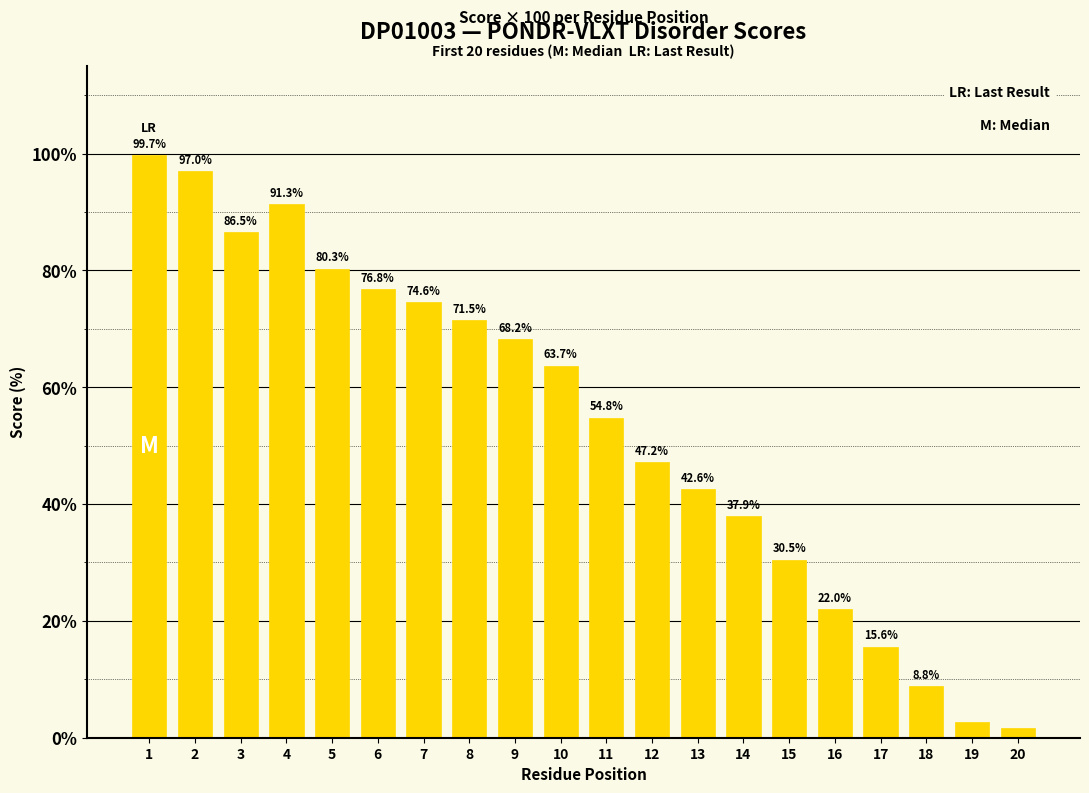

What is the maximum value shown in the chart?

99.7